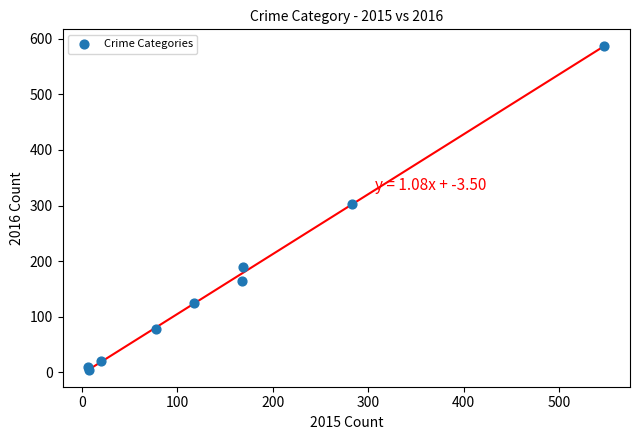

What Y value in the scatter plot is closest to 295?

303